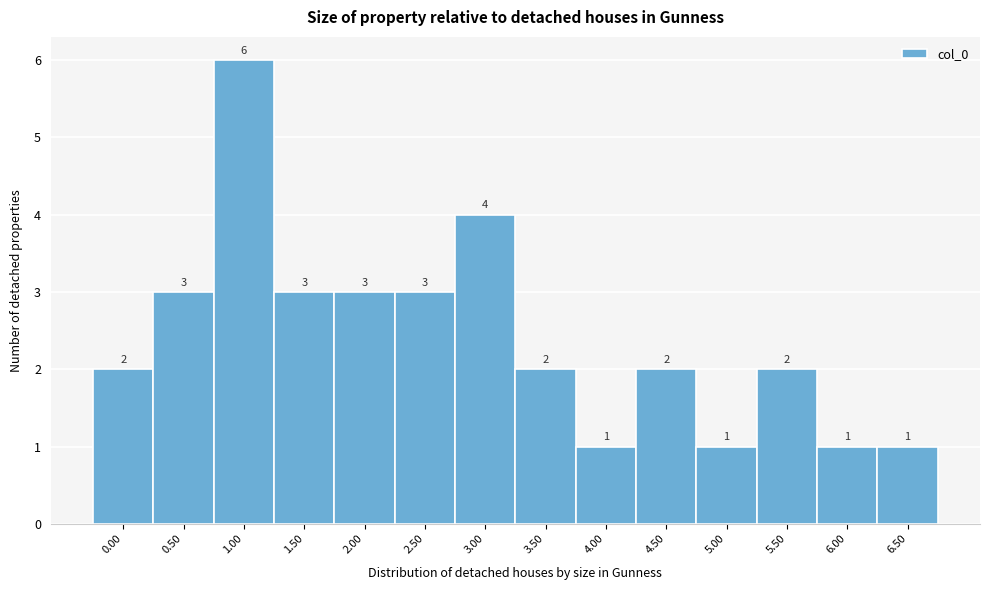

Reading left to right, what are all the values shown in this chart?

0.00=2	0.50=3	1.00=6	1.50=3	2.00=3	2.50=3	3.00=4	3.50=2	4.00=1	4.50=2	5.00=1	5.50=2	6.00=1	6.50=1